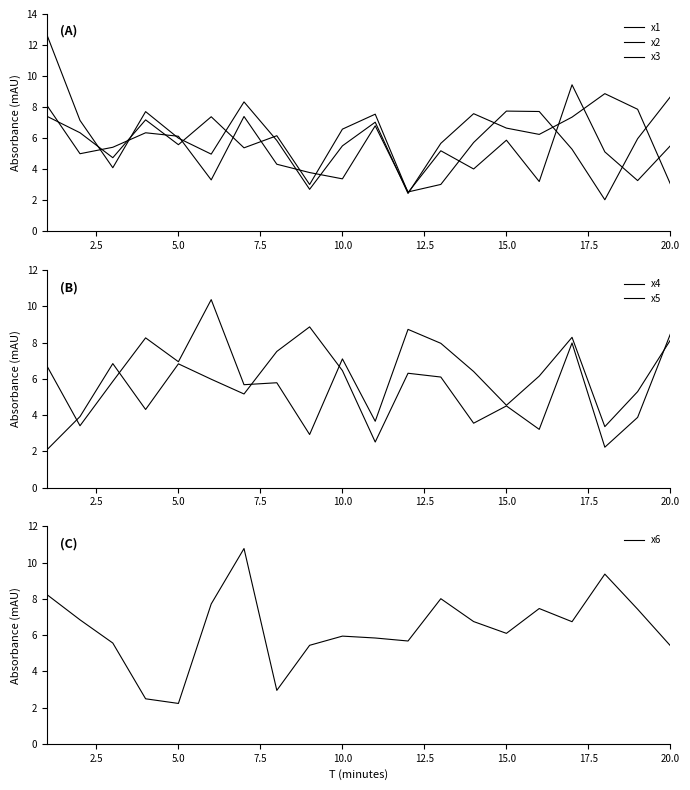

What is the value of the x2 point at the 7th from the left?

5.4